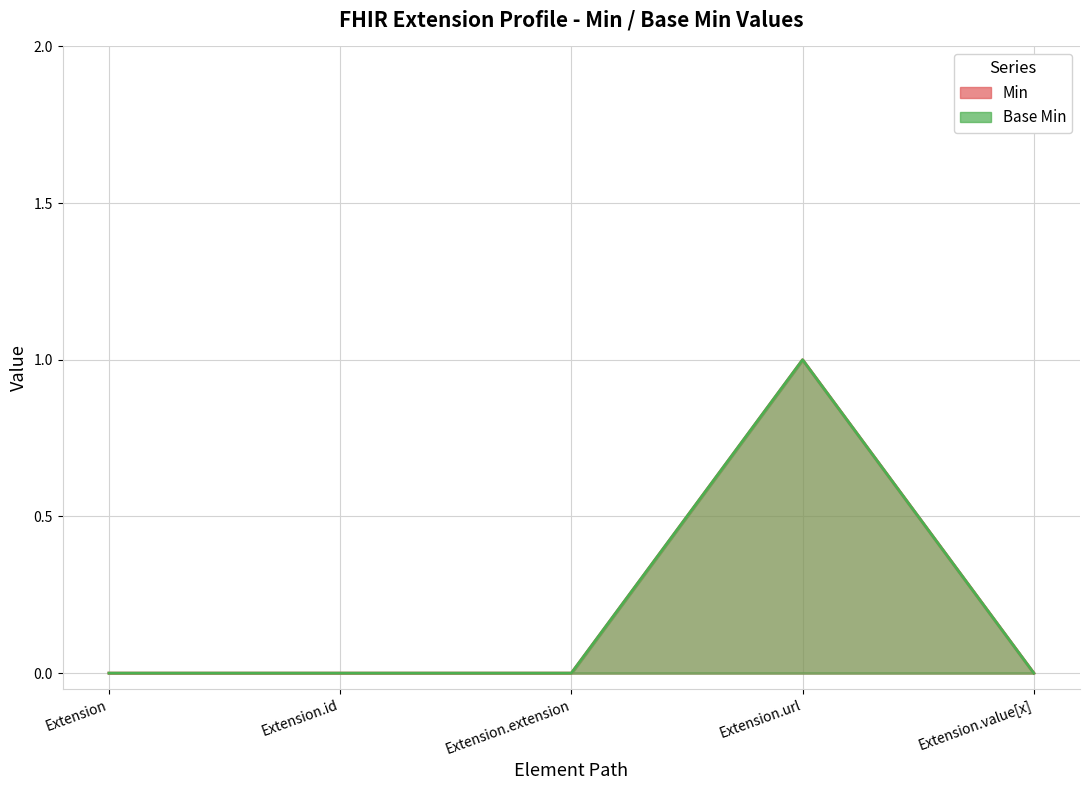

Rank the series by their maximum value, from lowest to highest.

Min, Base Min